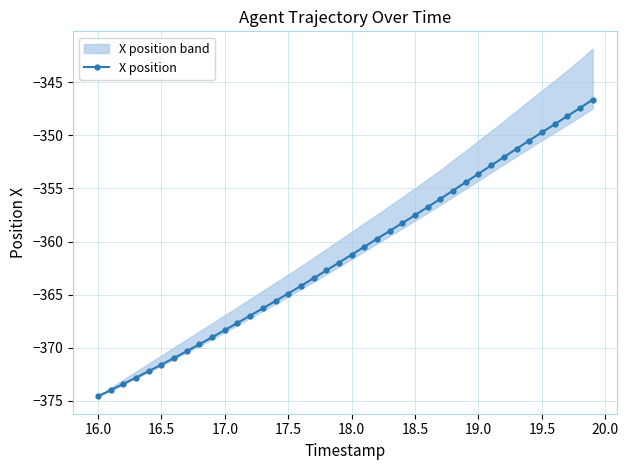

The value of X position at 18.5 is -127.5. True or false?

False